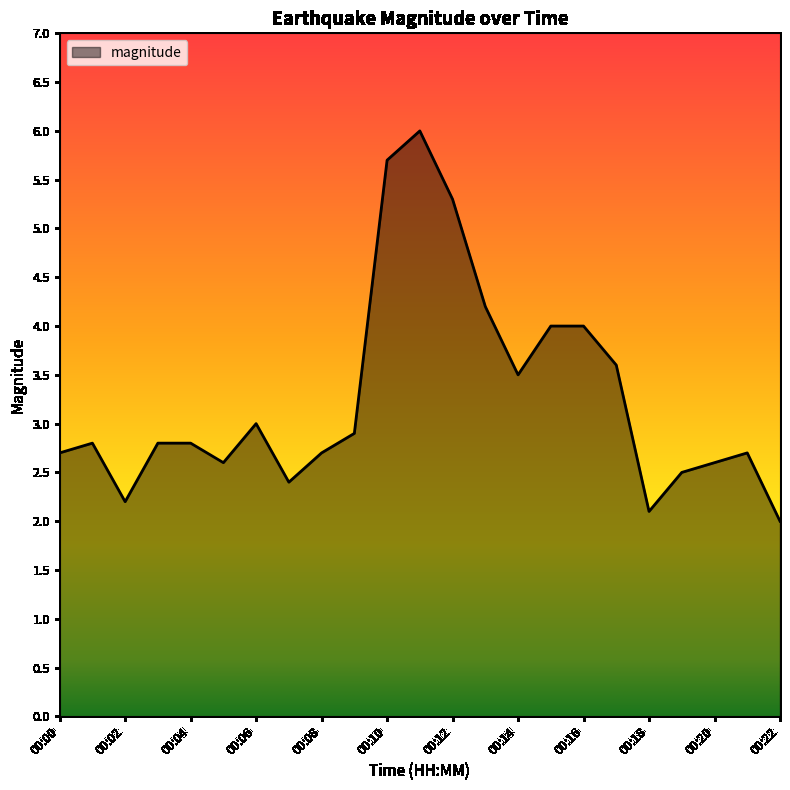

What is the maximum value shown in the chart?

6.0